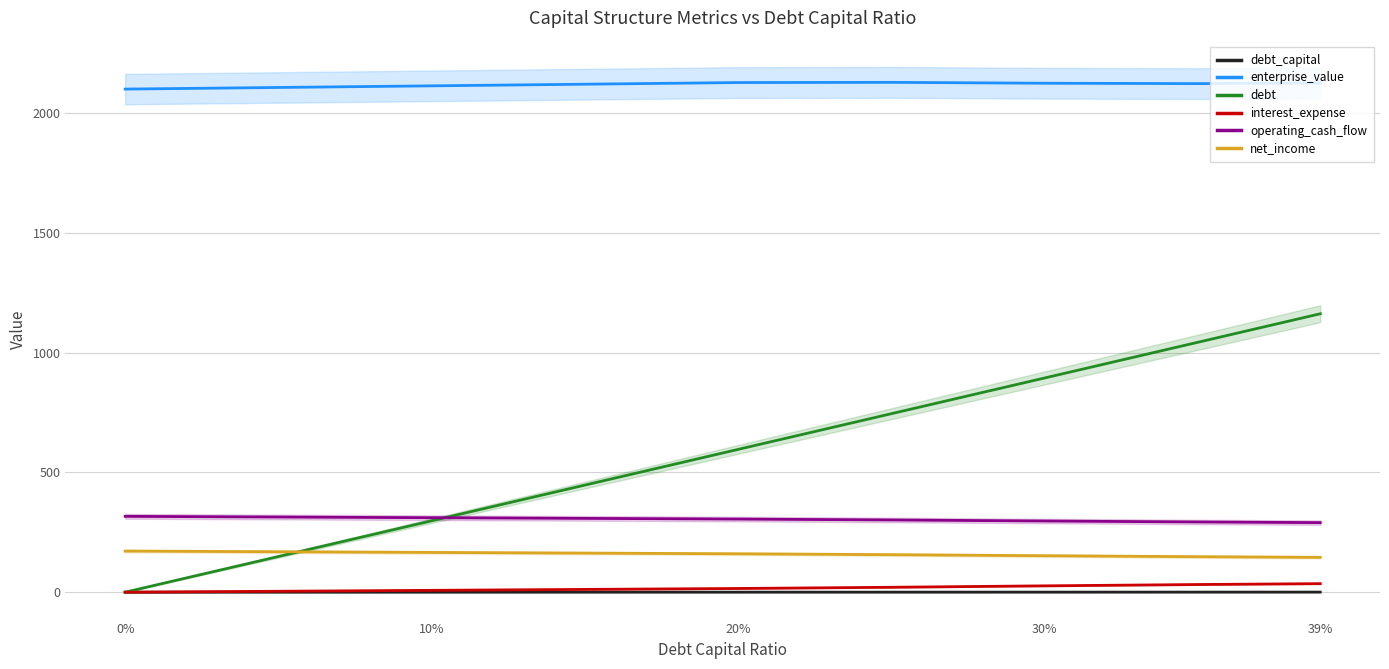

True or false: interest_expense and enterprise_value intersect in this chart.

False